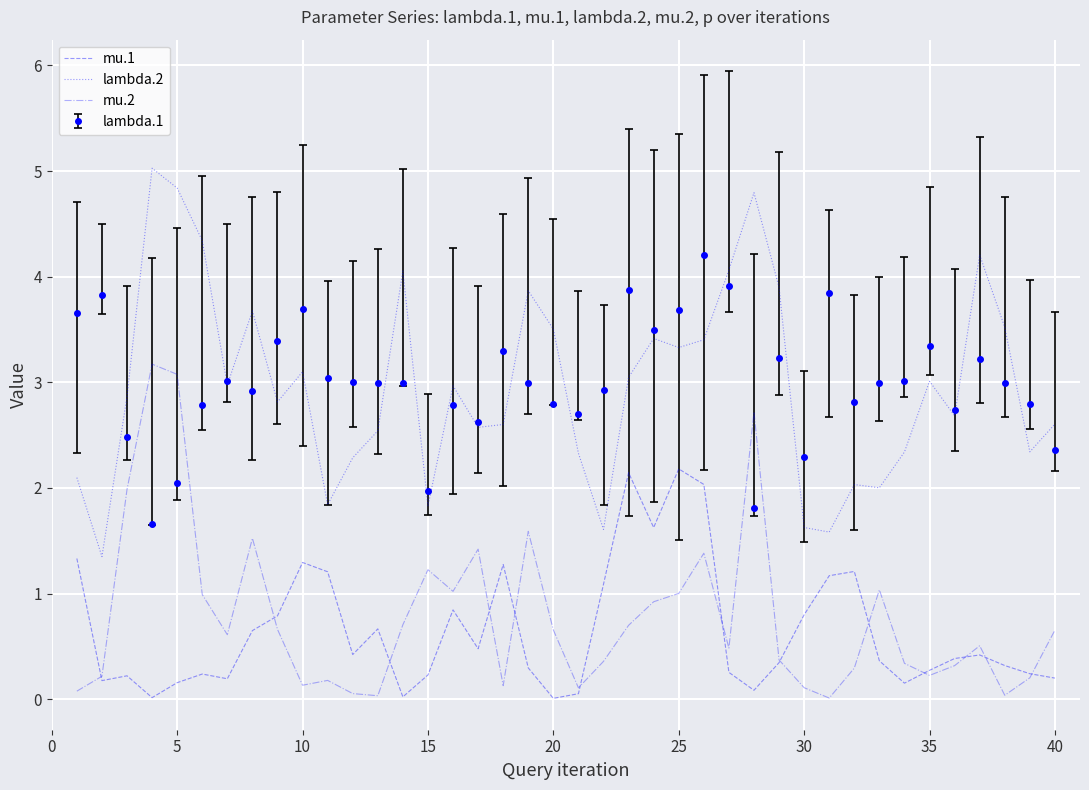

What are all the series names shown in the legend?

mu.1, lambda.2, mu.2, lambda.1